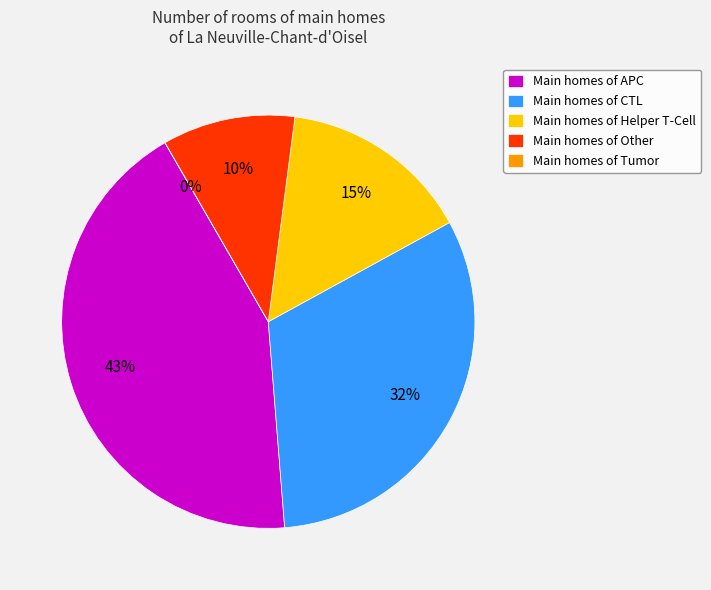

Is it true that APC is 61% of the pie?

False